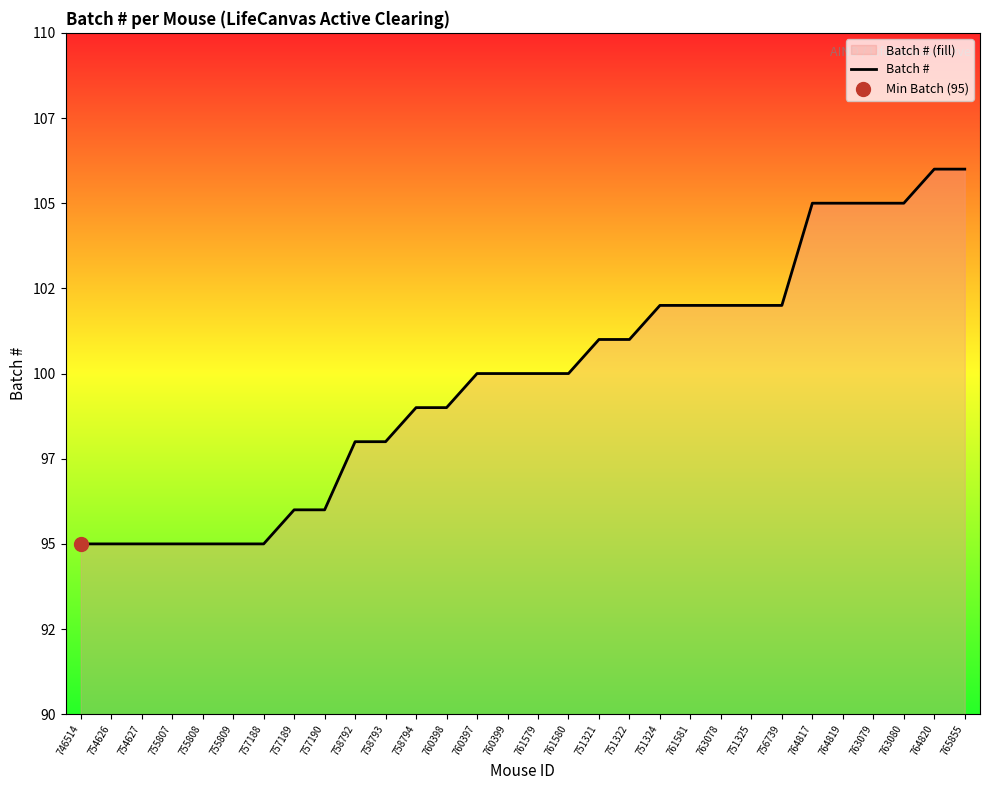

What is the change in value from 755809 to 760397?

+5